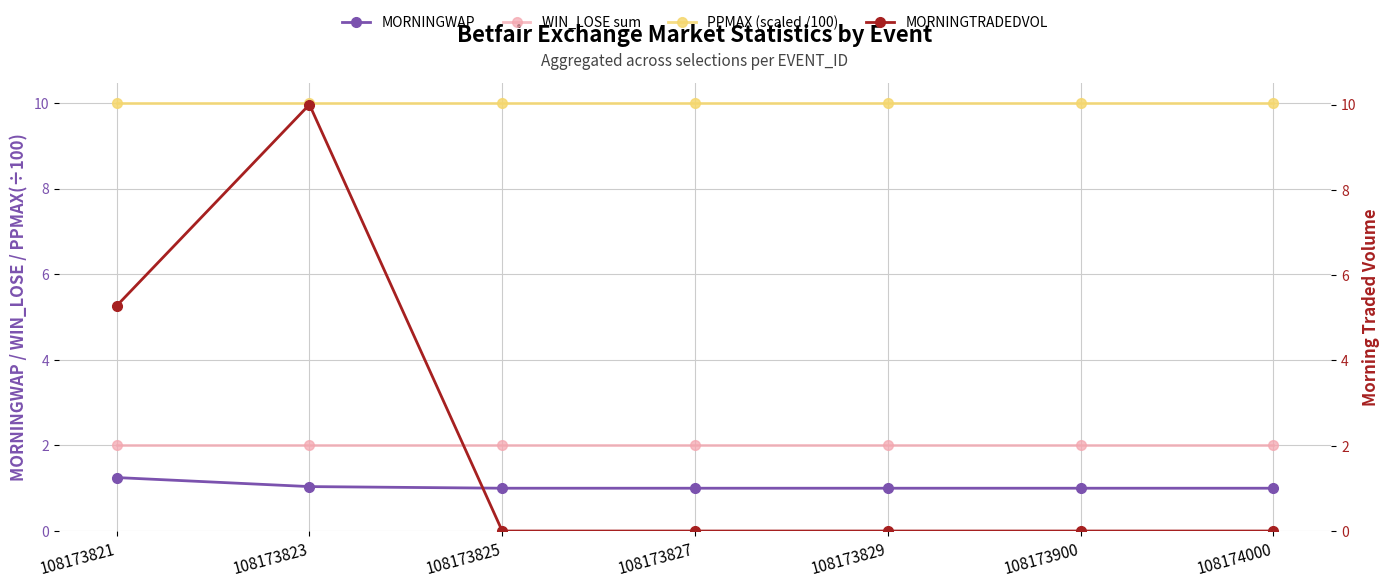

True or false: MORNINGTRADEDVOL has a value of 0.0 at 108173827.

True